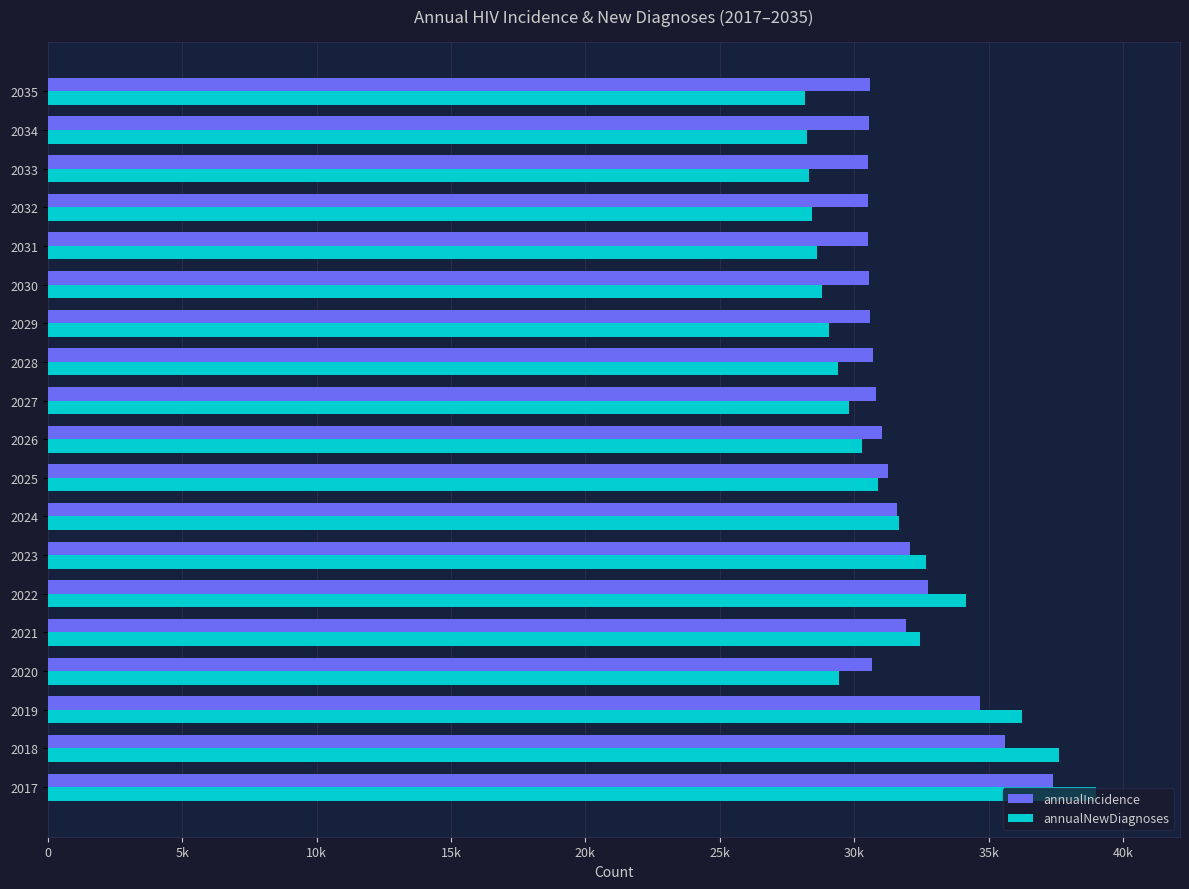

What is the value of the annualNewDiagnoses bar at the 12th from the left?

29390